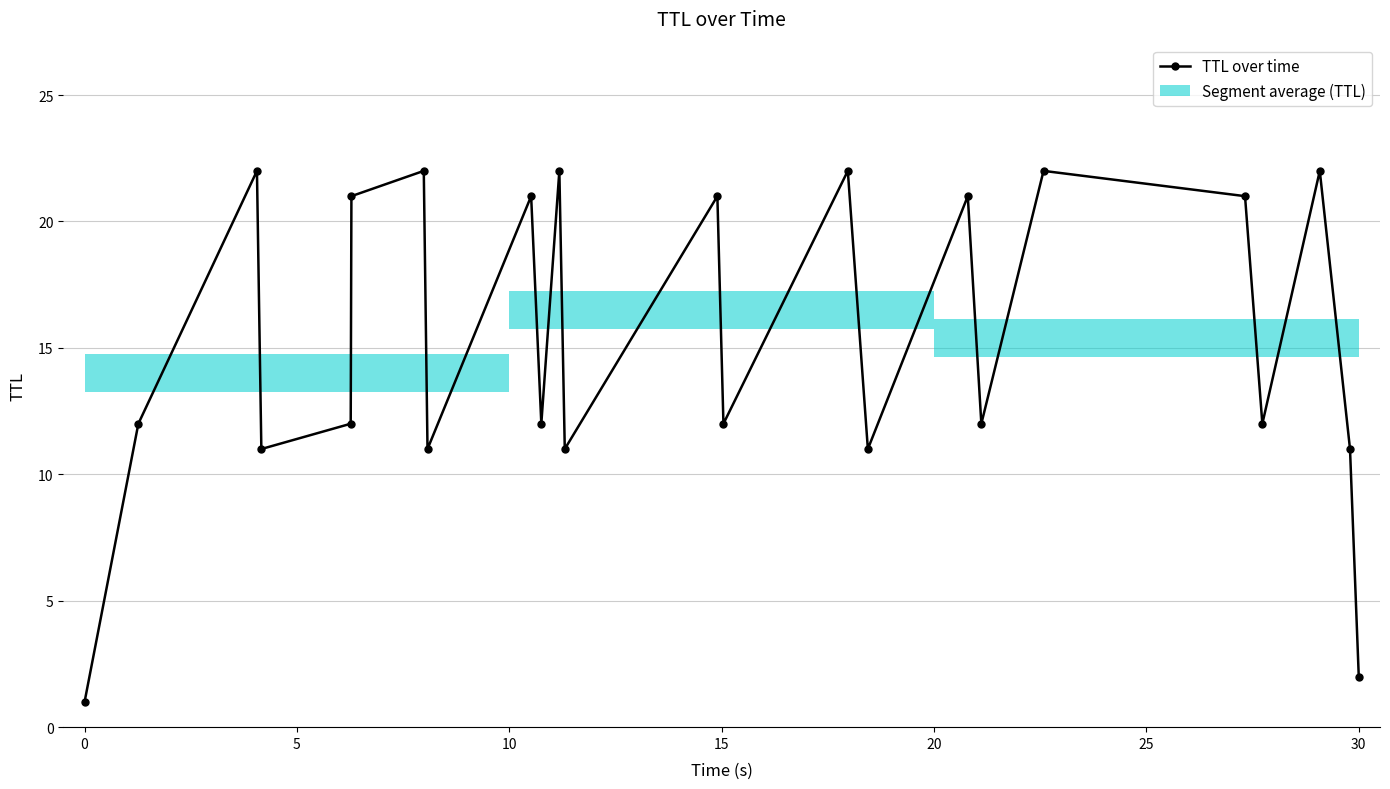

What is the maximum value shown in the chart?

22